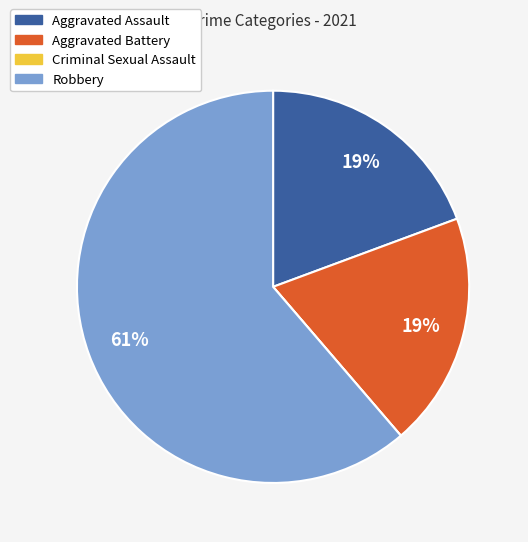

To the nearest percent, what is the average slice percentage?

25%